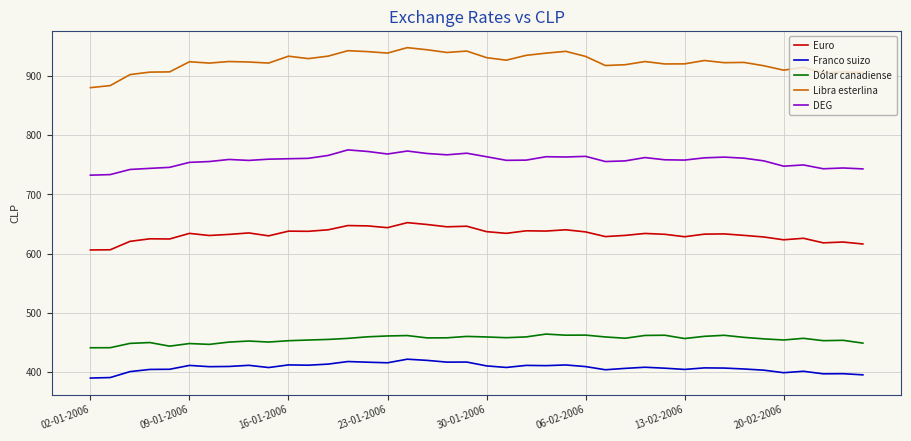

What is the difference between the maximum and minimum values in the Dólar canadiense series?

23.1